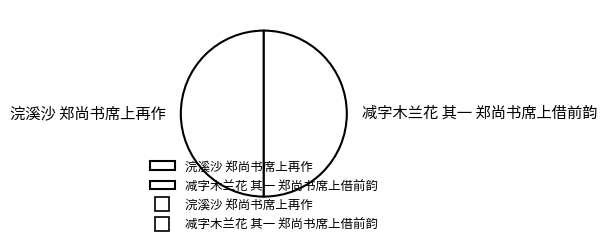

Approximately how many times larger is the value at 减字木兰花 其一 郑尚书席上借前韵 compared to 浣溪沙 郑尚书席上再作?

1.0